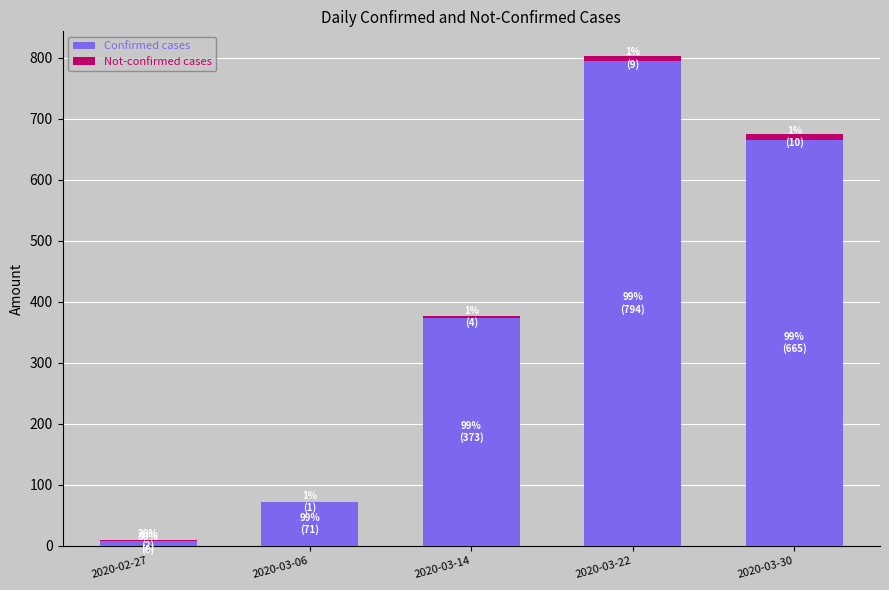

At which label does Confirmed cases reach its peak?

2020-03-22